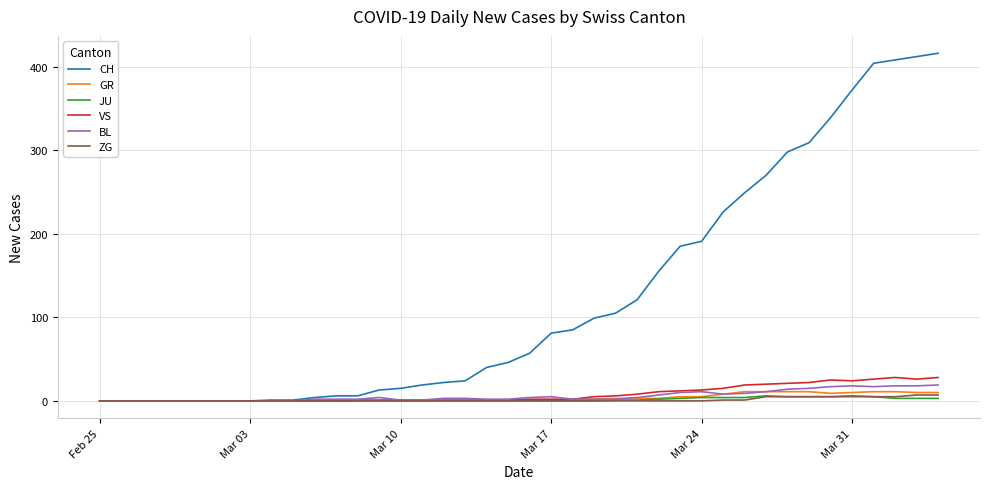

Which series has the largest range (max minus min)?

CH